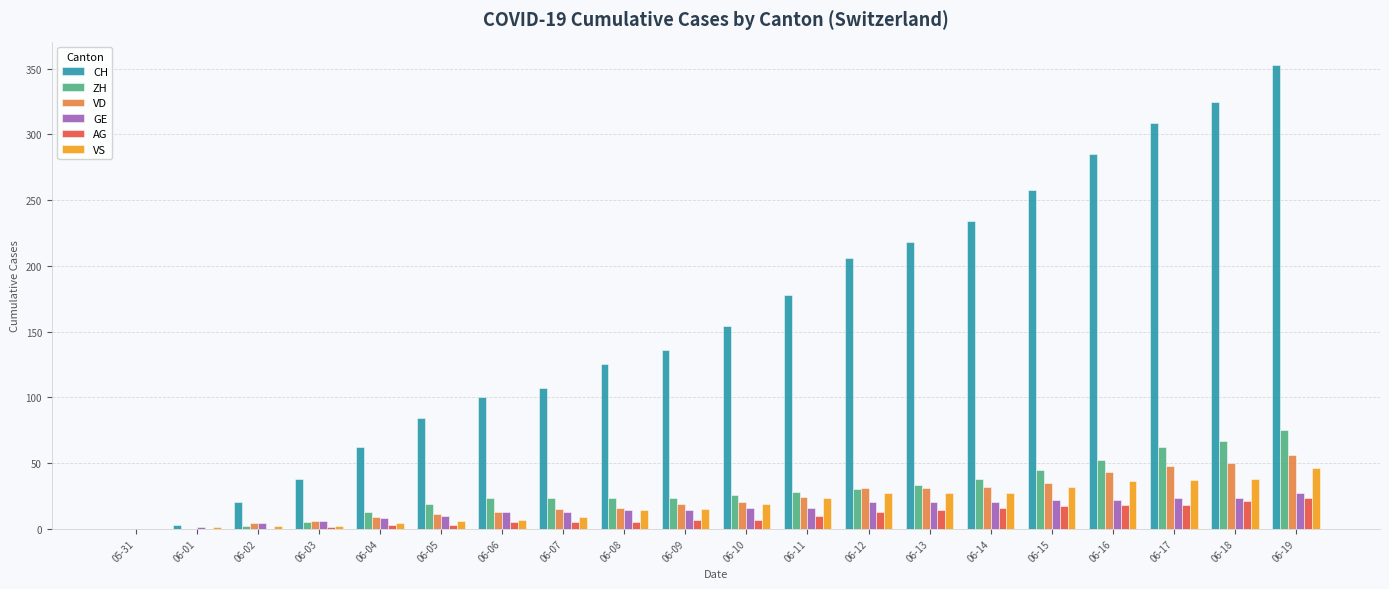

Between 05-31 and 06-17, which series saw the biggest shift?

CH